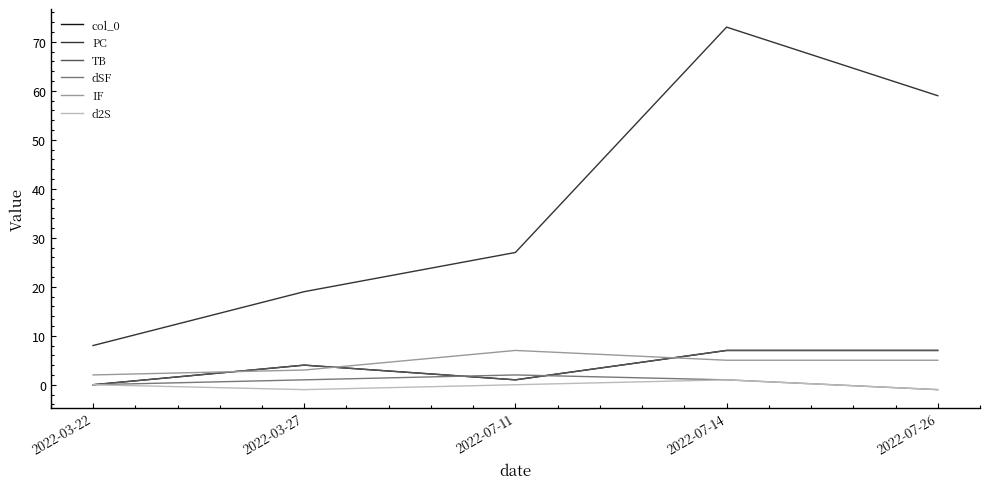

What is the approximate value of dSF at 2022-07-11?

2